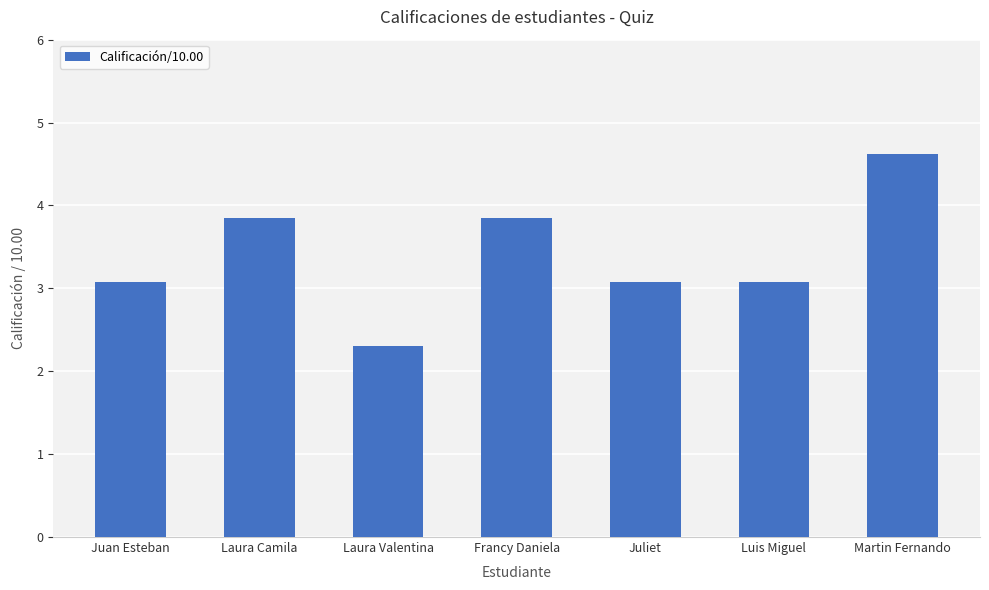

What is the label of the 3rd bar from the left?

Laura Valentina